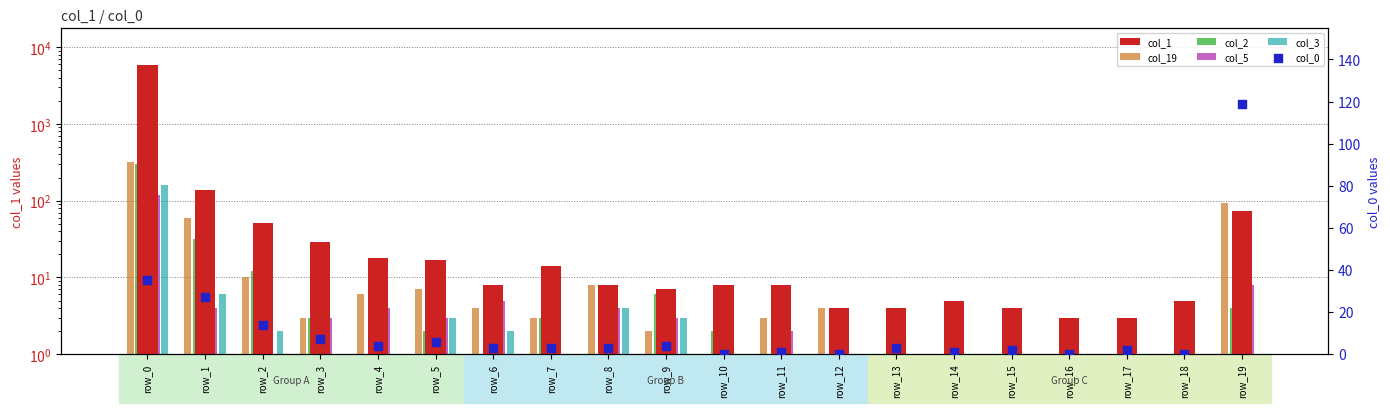

Which series reaches the minimum Y coordinate?

col_19